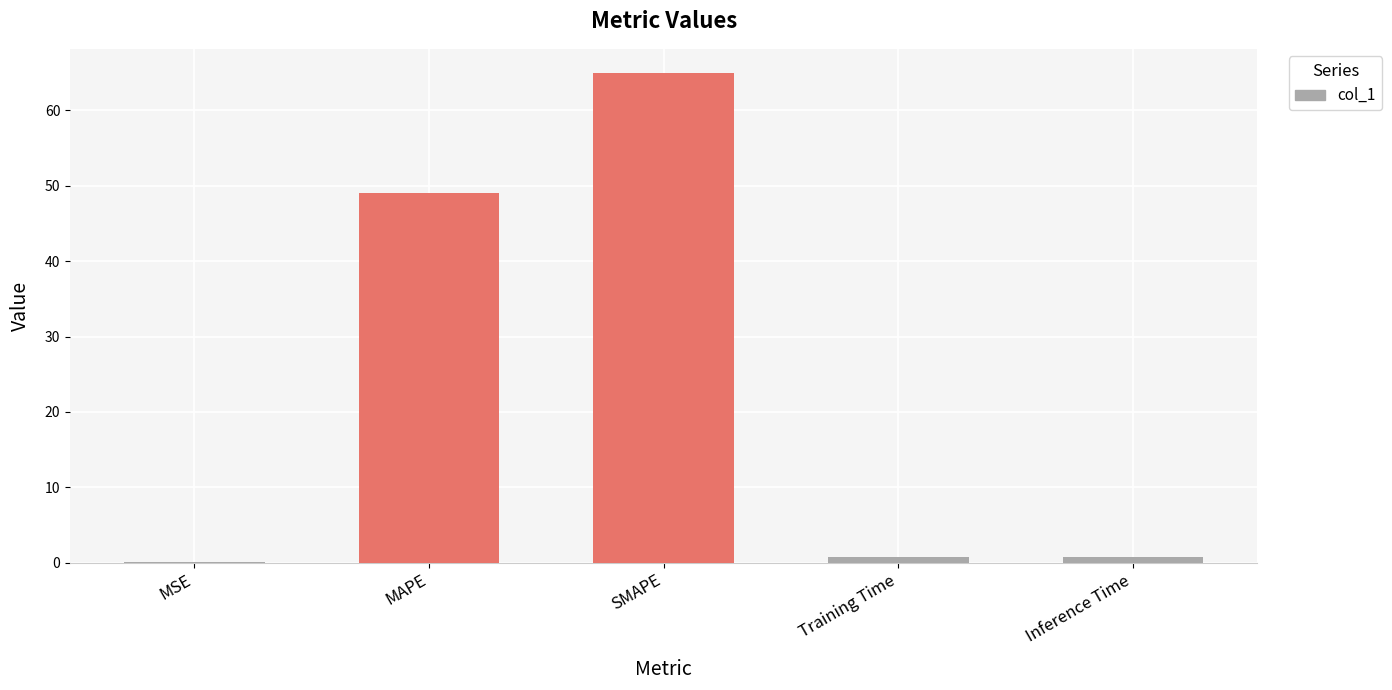

Is it true that the value at SMAPE is 43.9?

False